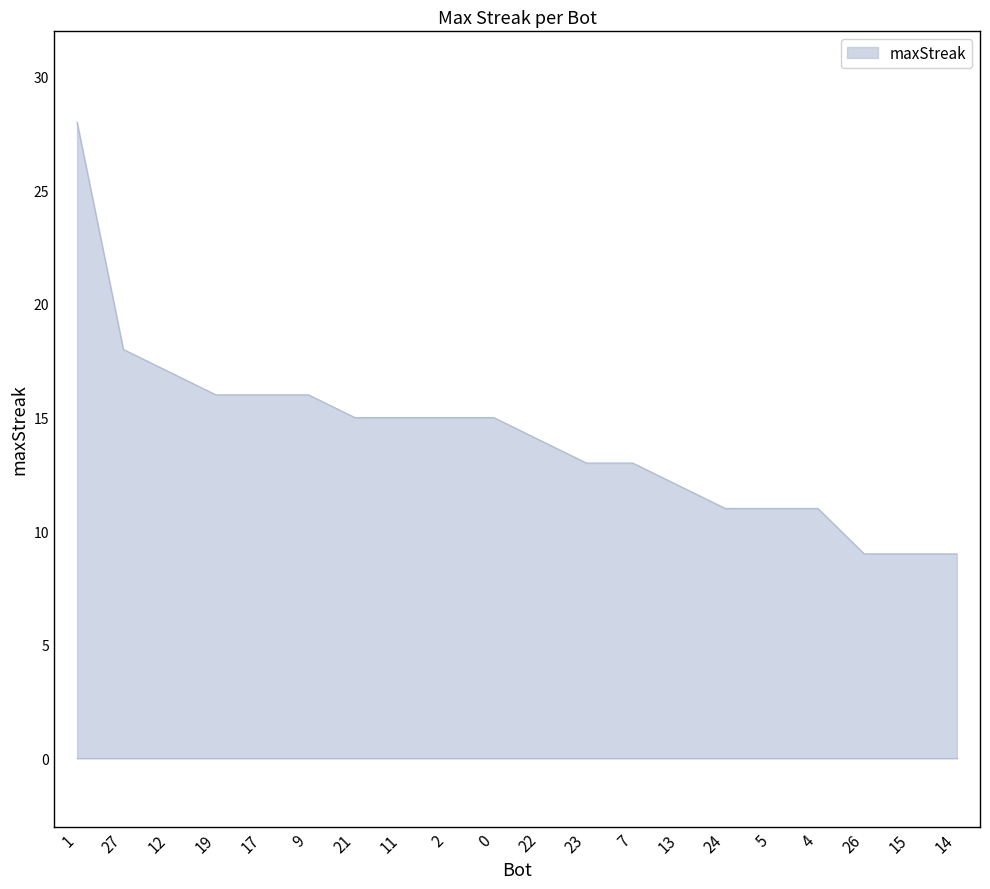

The value at 13 is 12. True or false?

True